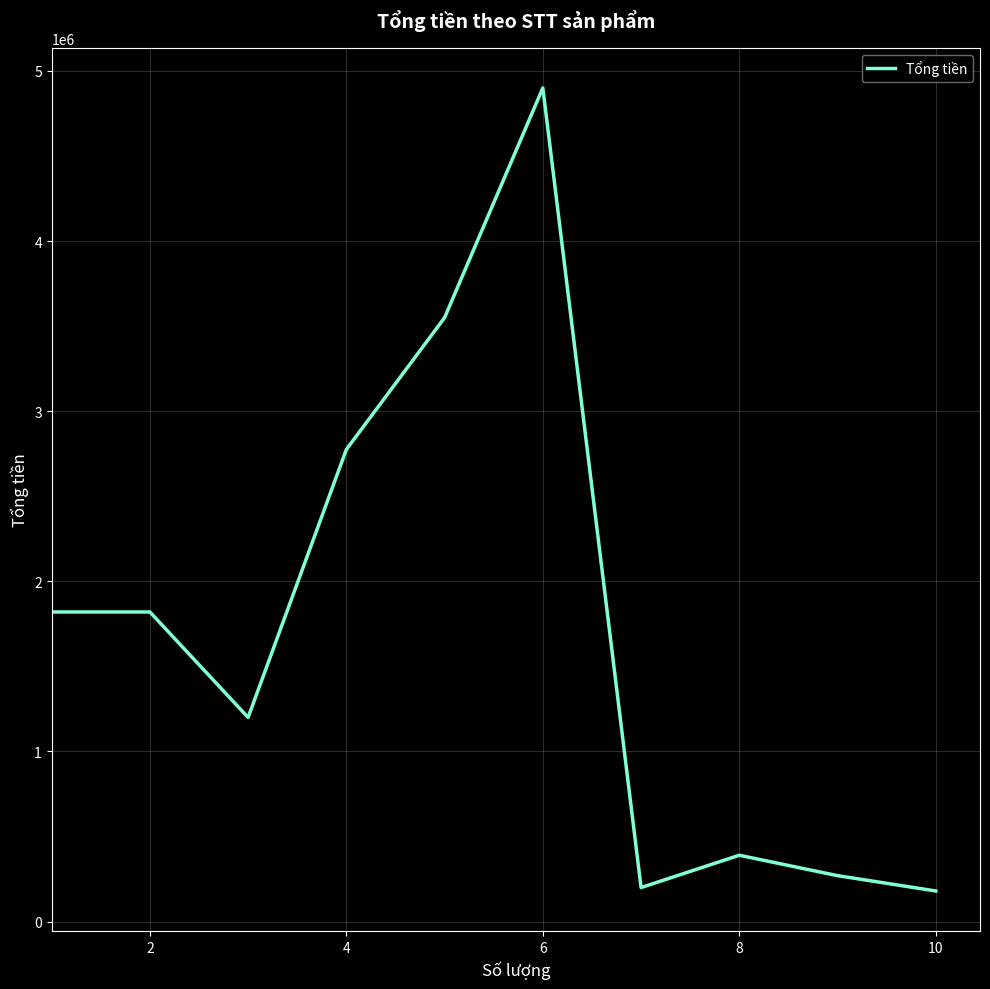

What is the smallest value displayed?

180000